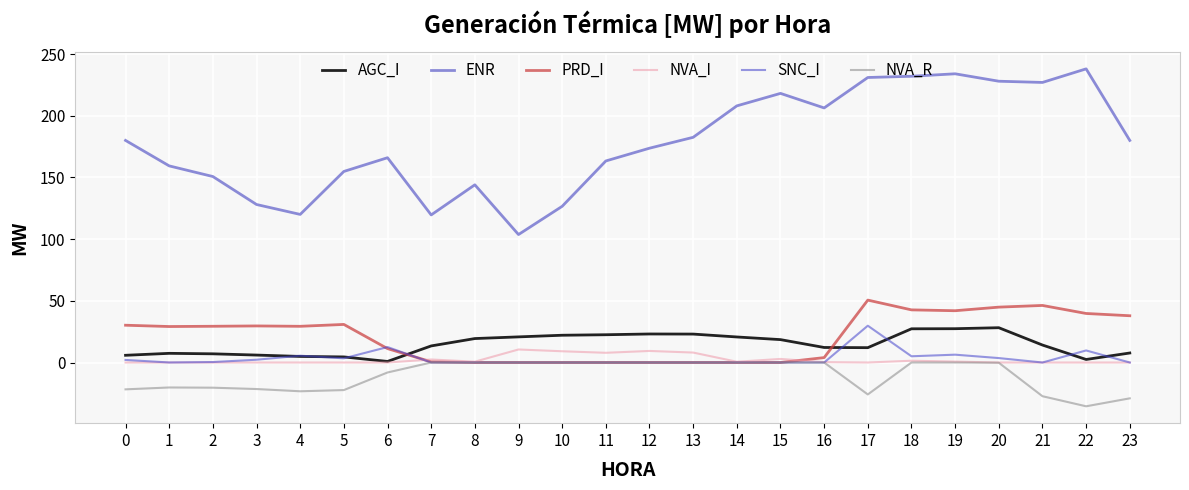

At which category does the chart reach its minimum across all series?

22